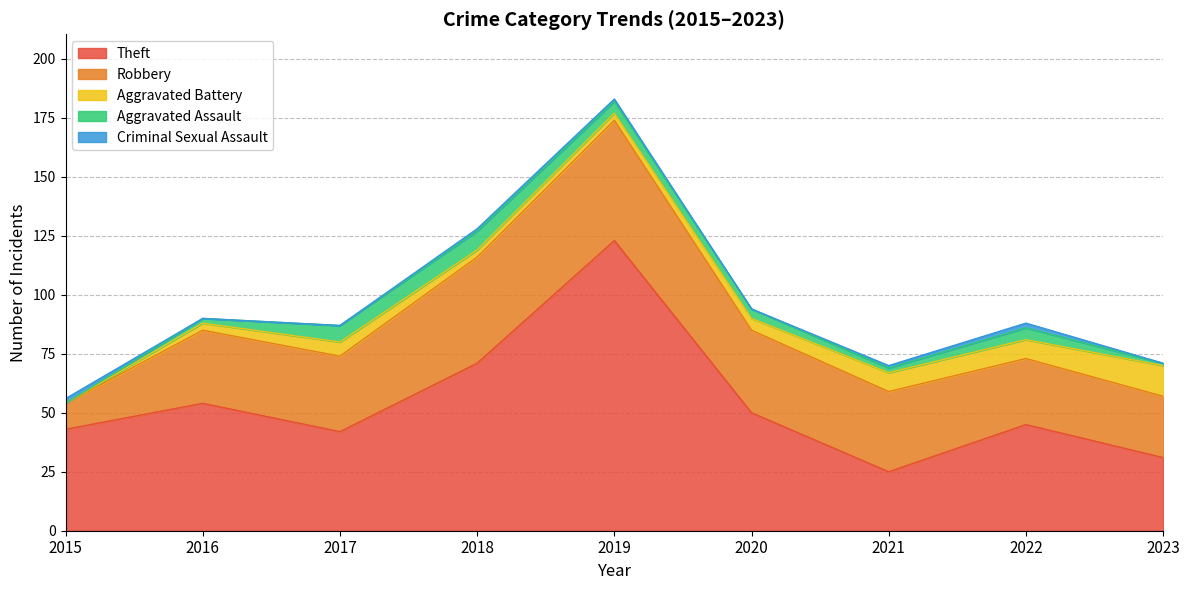

Rank the categories by Theft value from highest to lowest.

2019, 2018, 2016, 2020, 2022, 2015, 2017, 2023, 2021